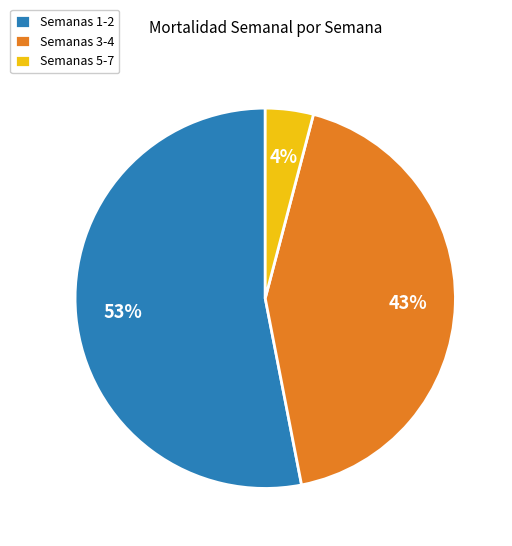

How many slices are in this pie chart?

3